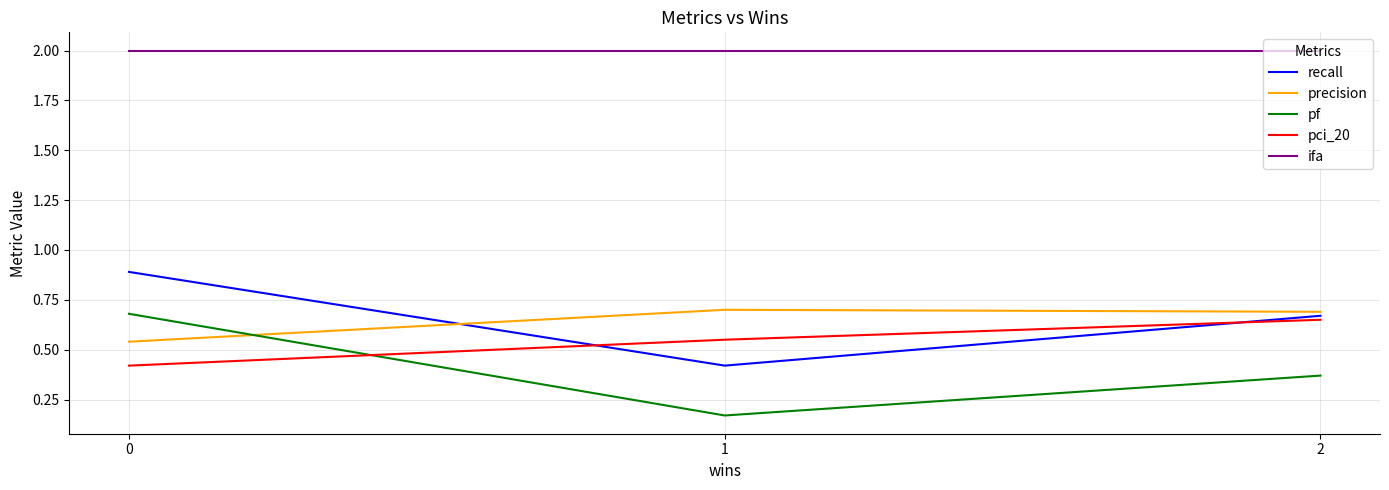

Does the chart have visible grid lines?

Yes